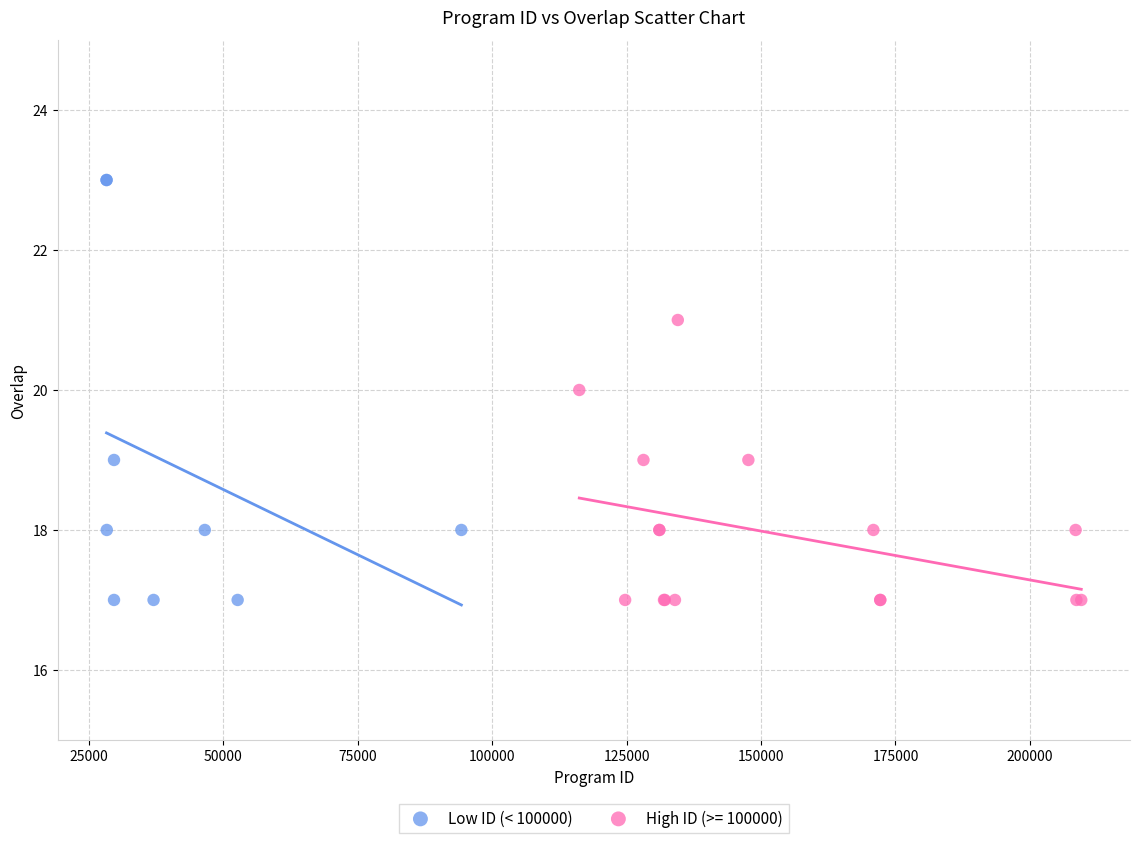

Which series has the largest Y range (max minus min)?

Low ID (< 100000)